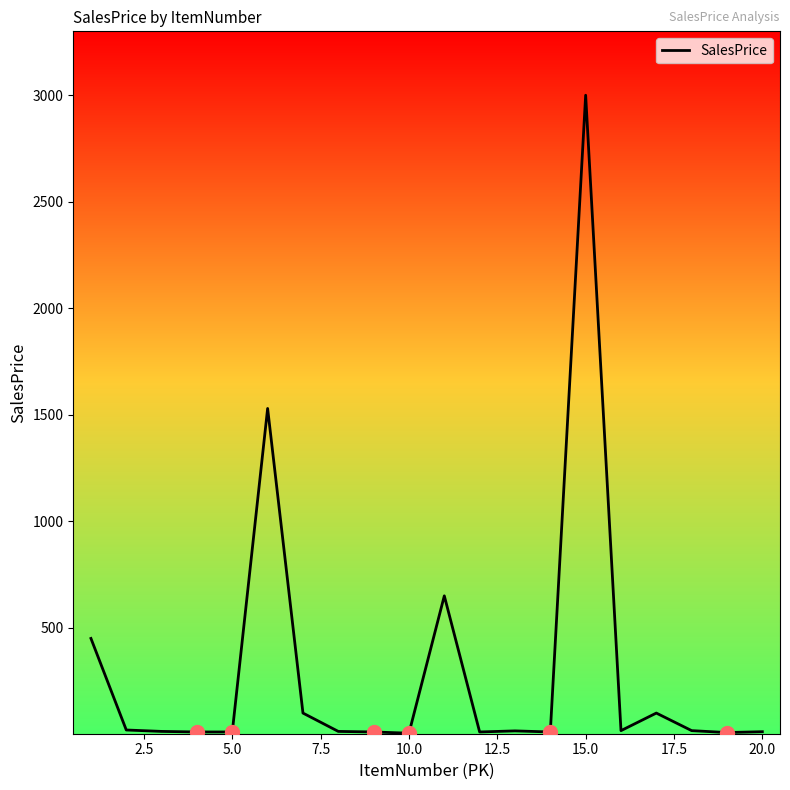

What is the difference between the maximum and minimum values?

2996.0